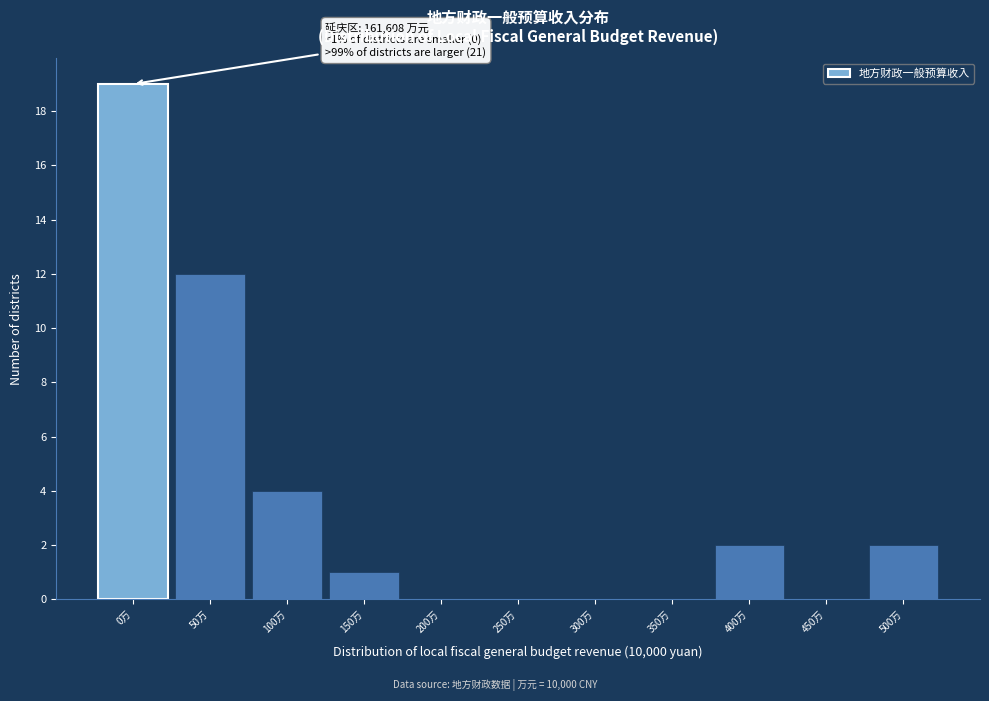

Reading left to right, transcribe all the data shown in this chart.

0万=19	50万=12	100万=4	150万=1	200万=0	250万=0	300万=0	350万=0	400万=2	450万=0	500万=2